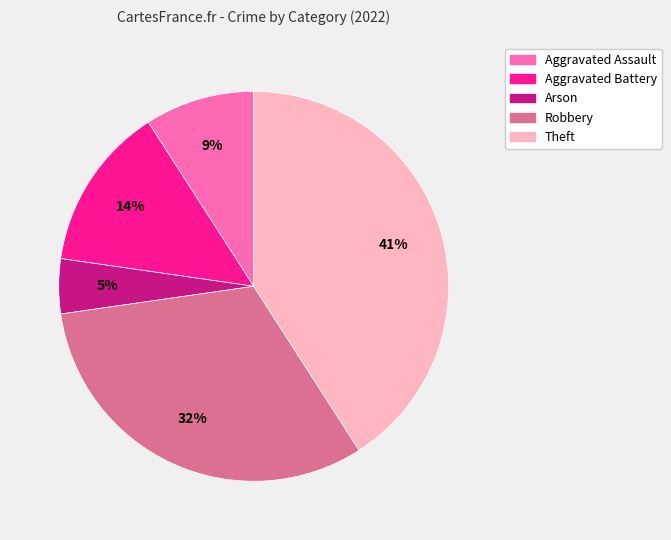

Rank the categories by value from highest to lowest.

Theft, Robbery, Aggravated Battery, Aggravated Assault, Arson